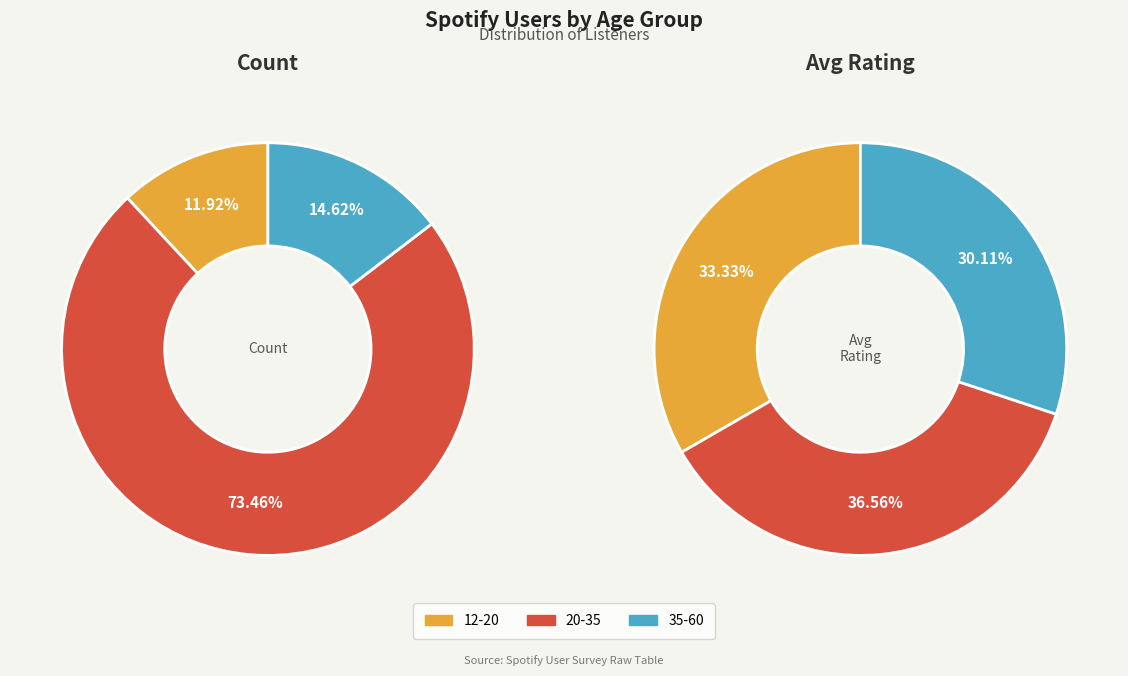

Does 20-35 account for over 50% of the chart?

No